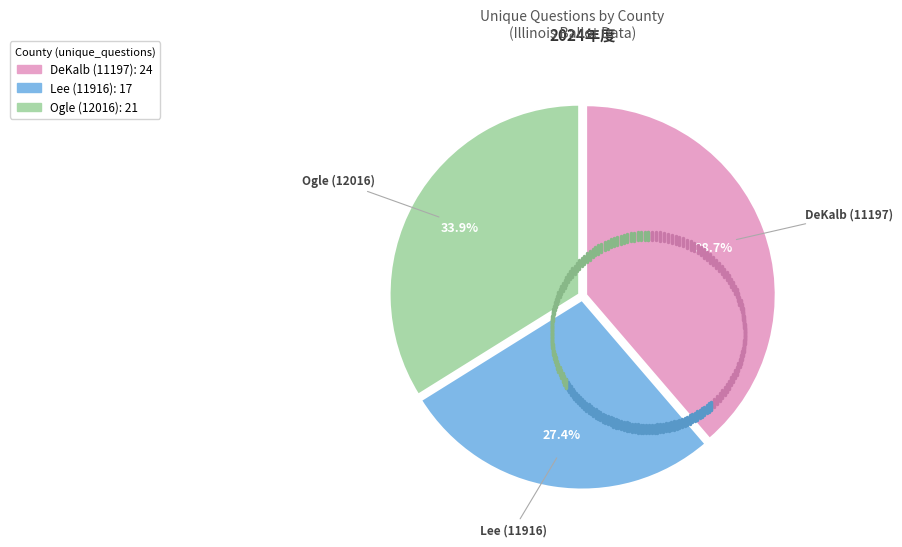

How much of the chart is everything except Lee (11916)?

72.6%